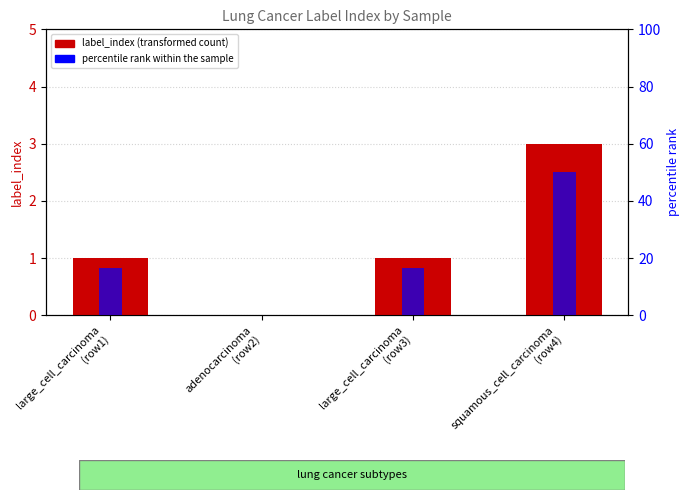

What is the total value across all series at squamous_cell_carcinoma
(row4)?

53.0